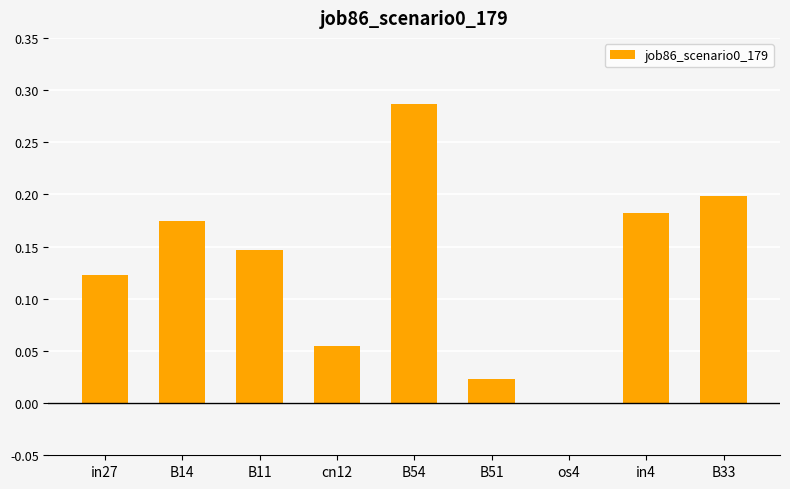

Are the bars grouped side by side (vs. stacked)?

No